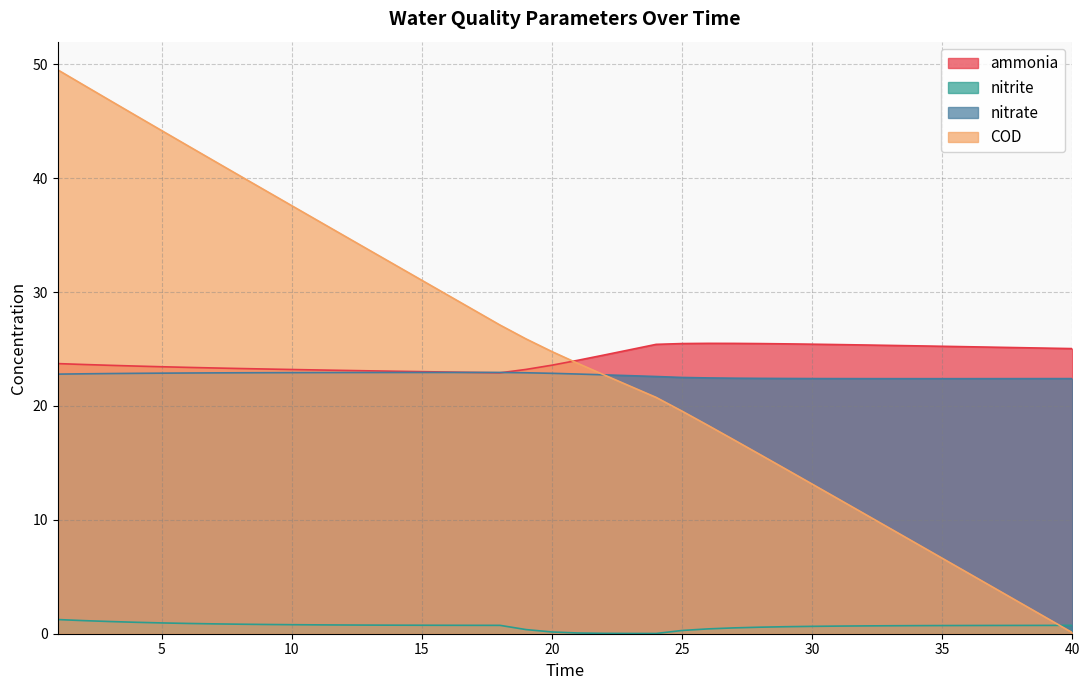

True or false: nitrite and ammonia intersect in this chart.

False